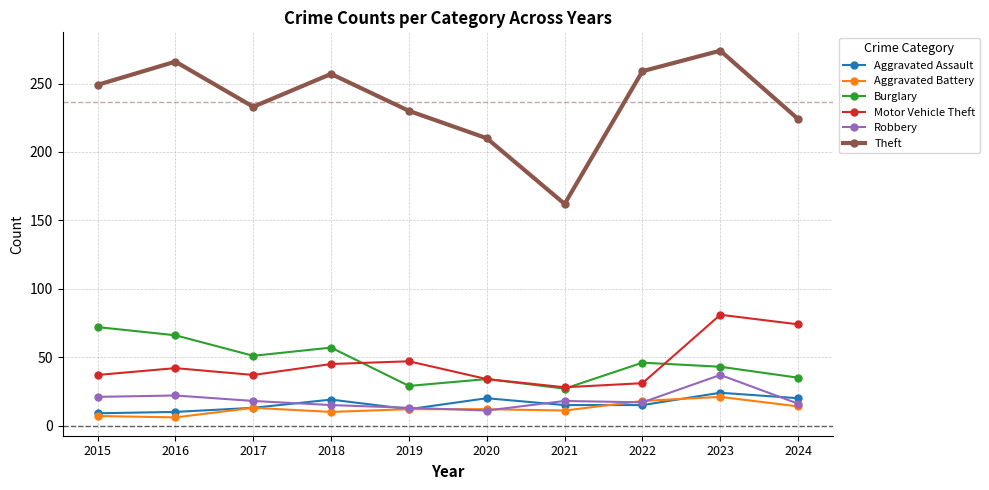

What is the approximate value of Aggravated Assault at 2018?

19